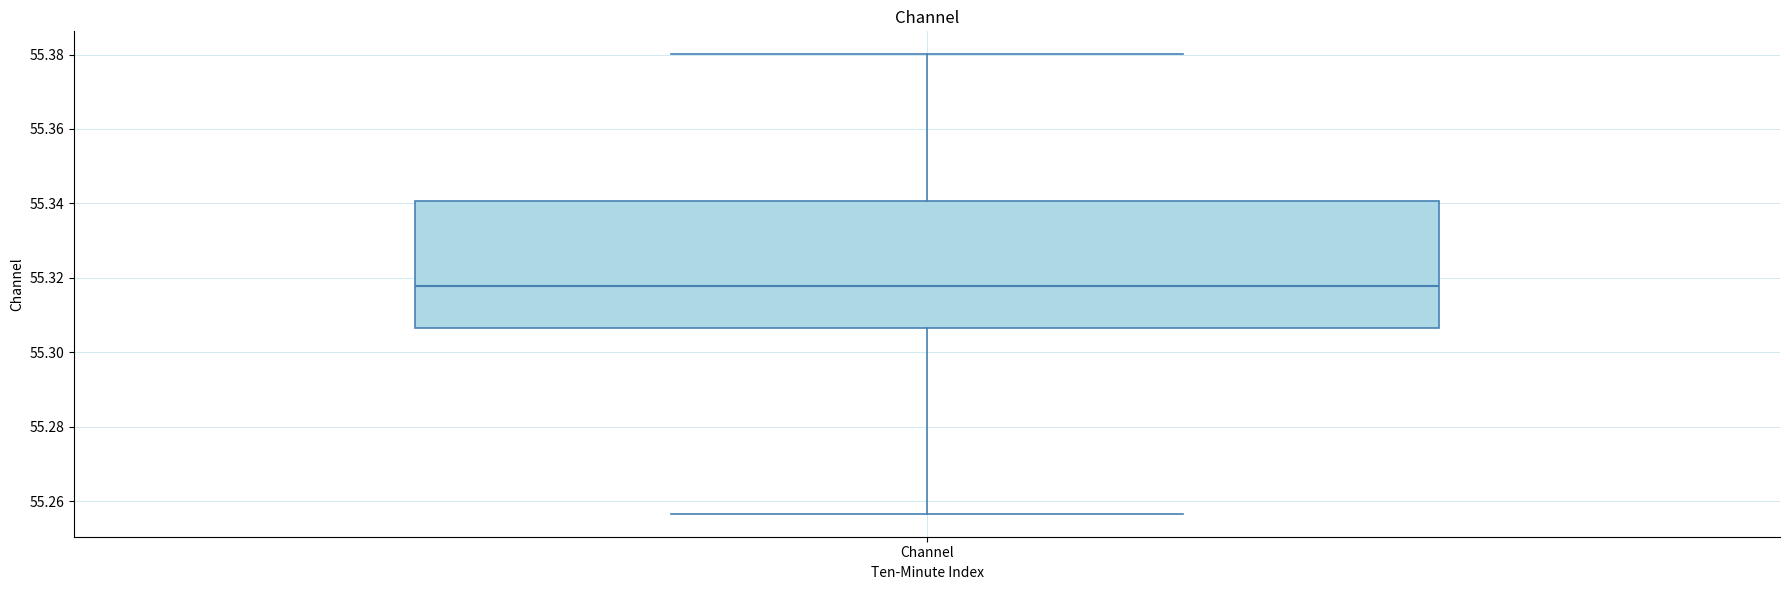

Transcribe this box plot: give where the median line is, the range the box spans, and where the two whiskers end, as read against the y-axis. The values are not printed on the chart, so give them approximately, as read against the axis.

median 55.318, box 55.306 to 55.340, whiskers 55.256 to 55.380